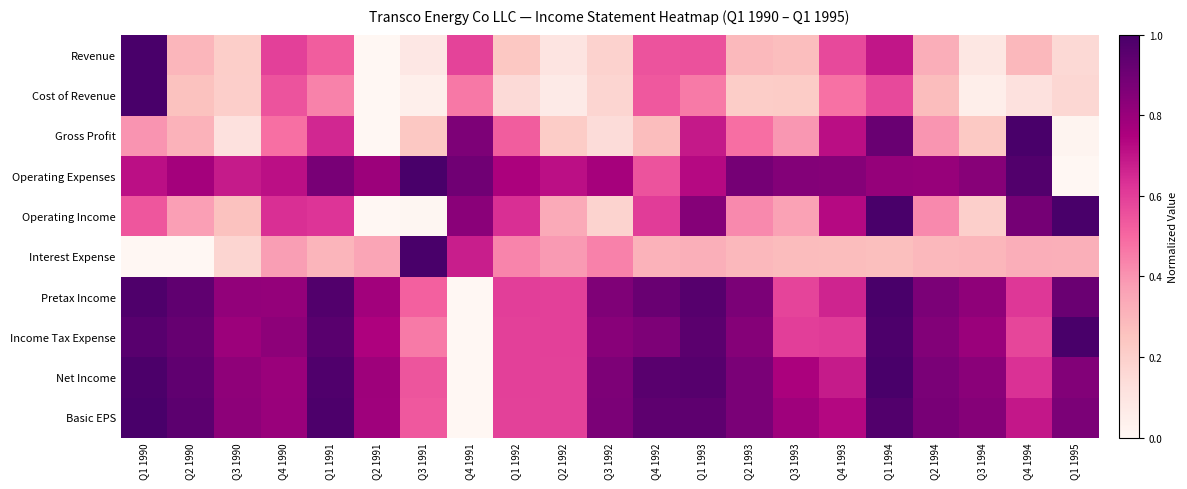

Which has a higher value, Q4 1991 or Q3 1990?

Q4 1991